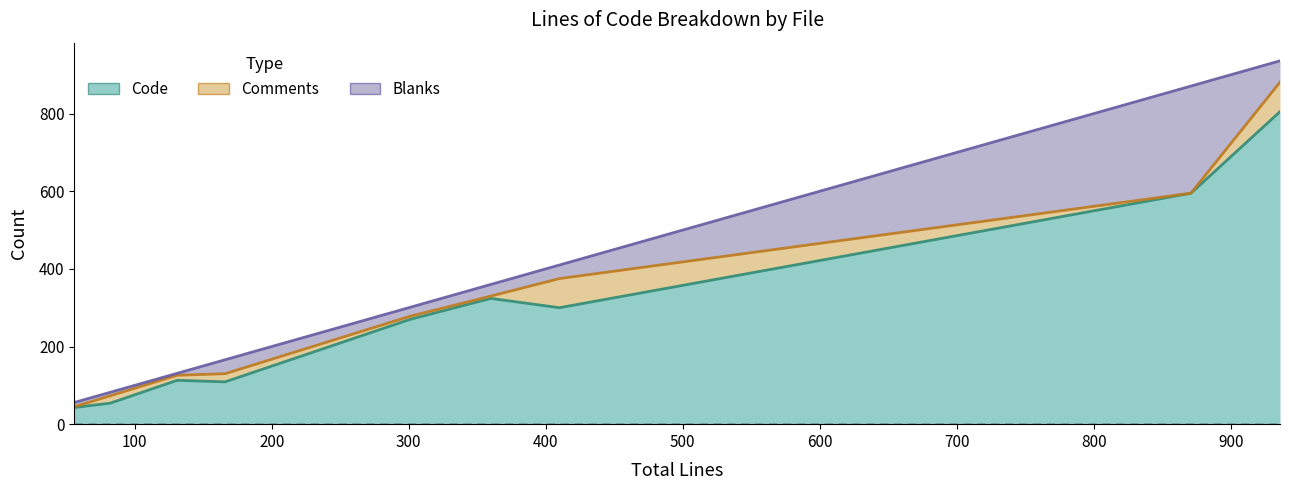

What is the average value of the Code (upper) series?

290